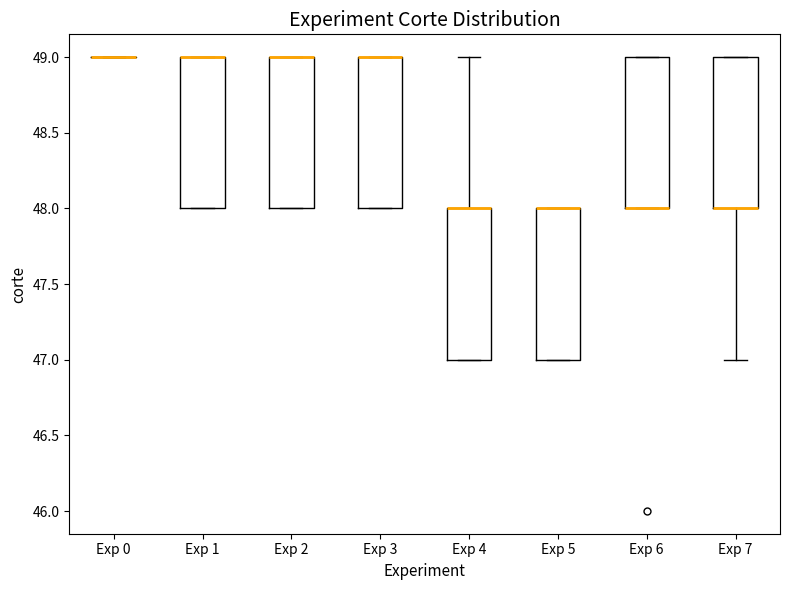

Where is the upper edge of the box for Exp 4 on the y-axis? The values are not printed on the chart, so give them approximately, as read against the axis.

48